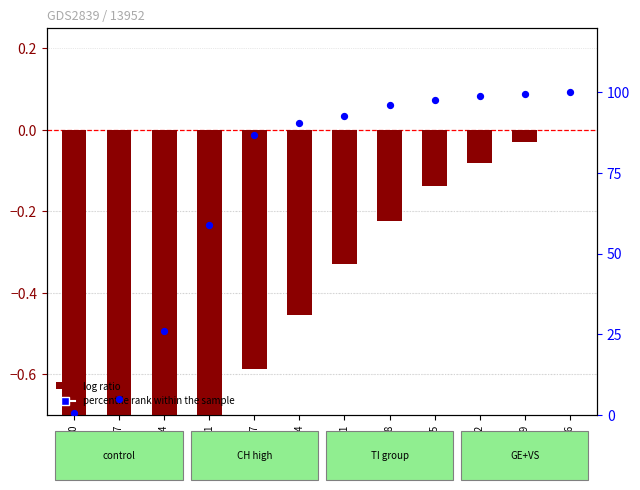

At how many categories does at least one series exceed 45?

9